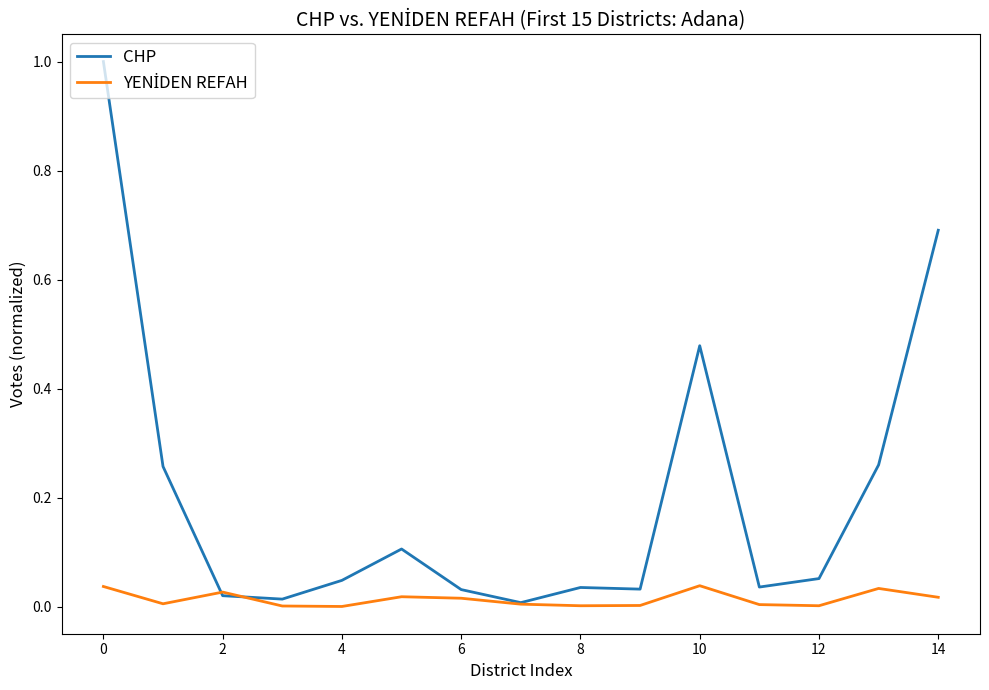

Which series has the largest total across all categories?

CHP